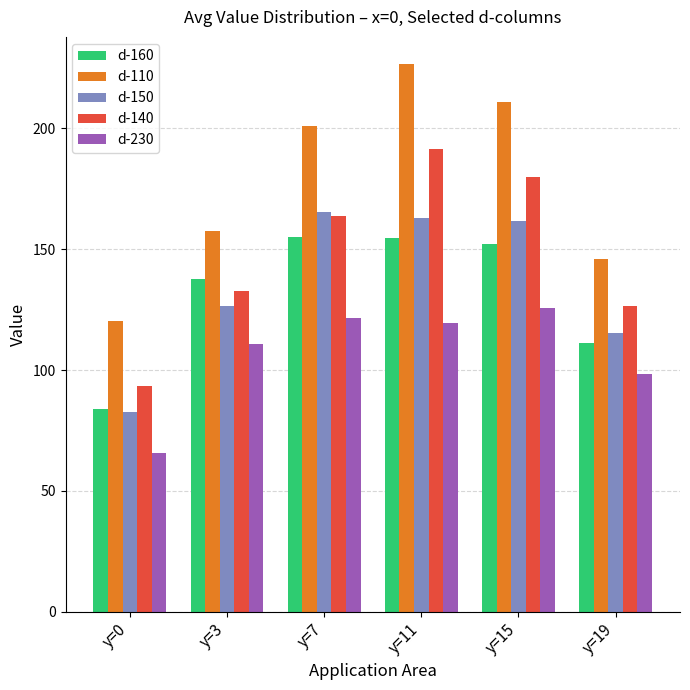

Does the chart contain stacked bars?

No